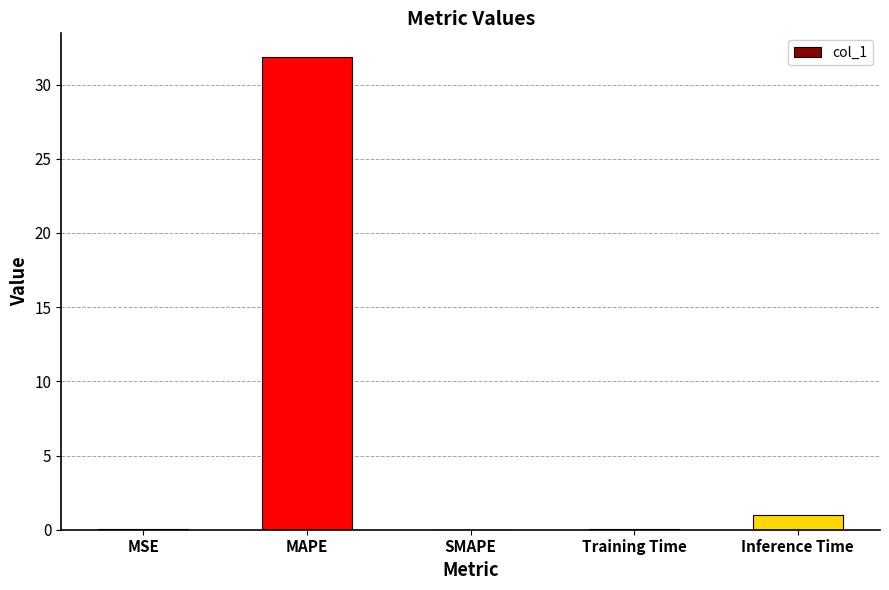

Where is the data nearest to the value 15?

Inference Time